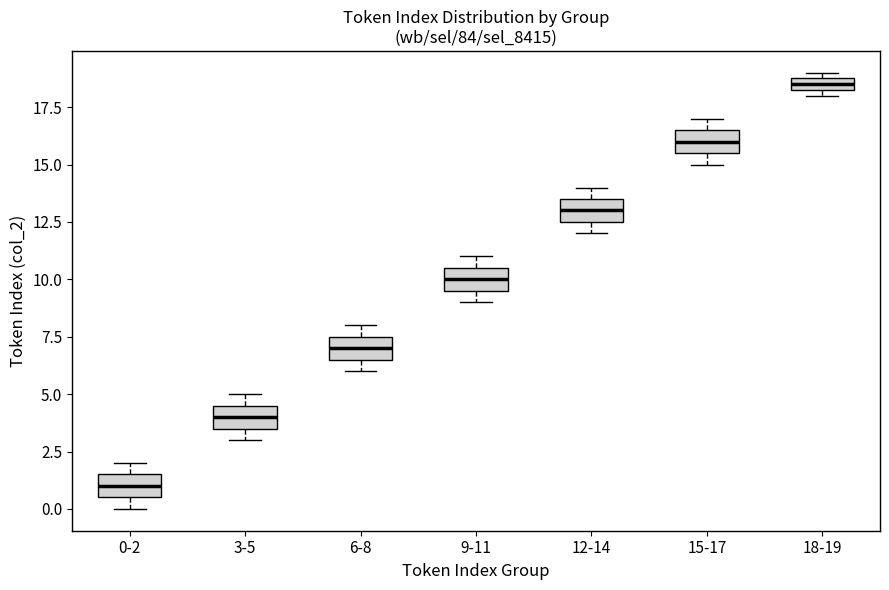

Which box's median line is the highest?

18-19